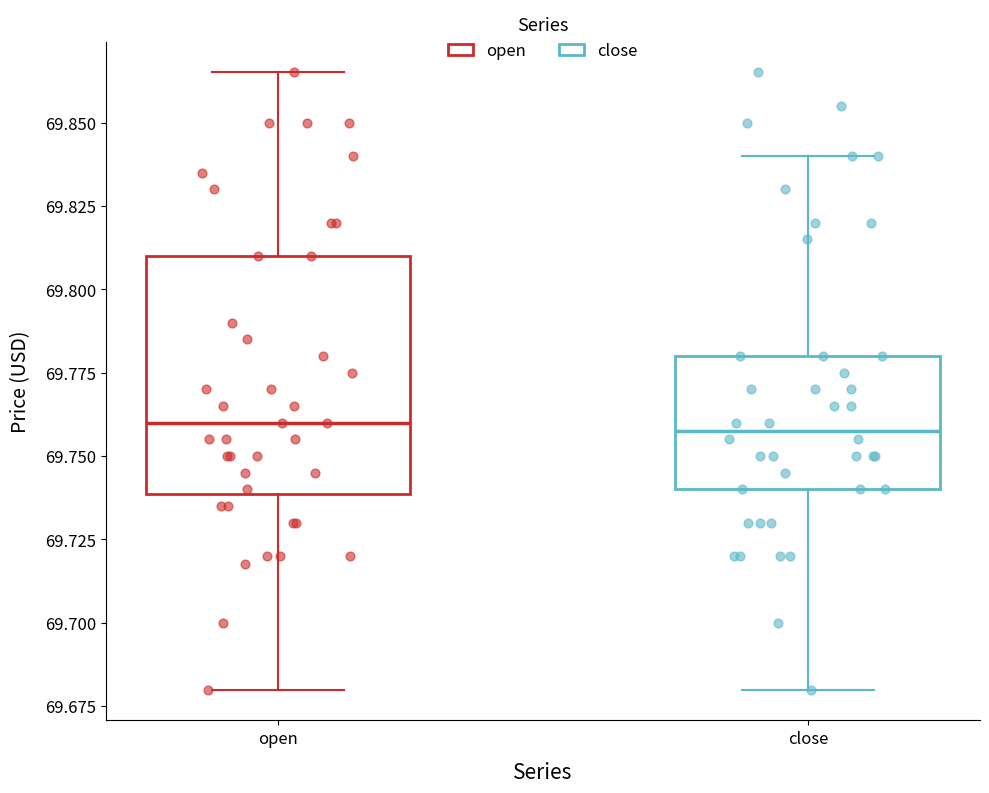

Which box is the tallest, from its lower edge to its upper edge?

open